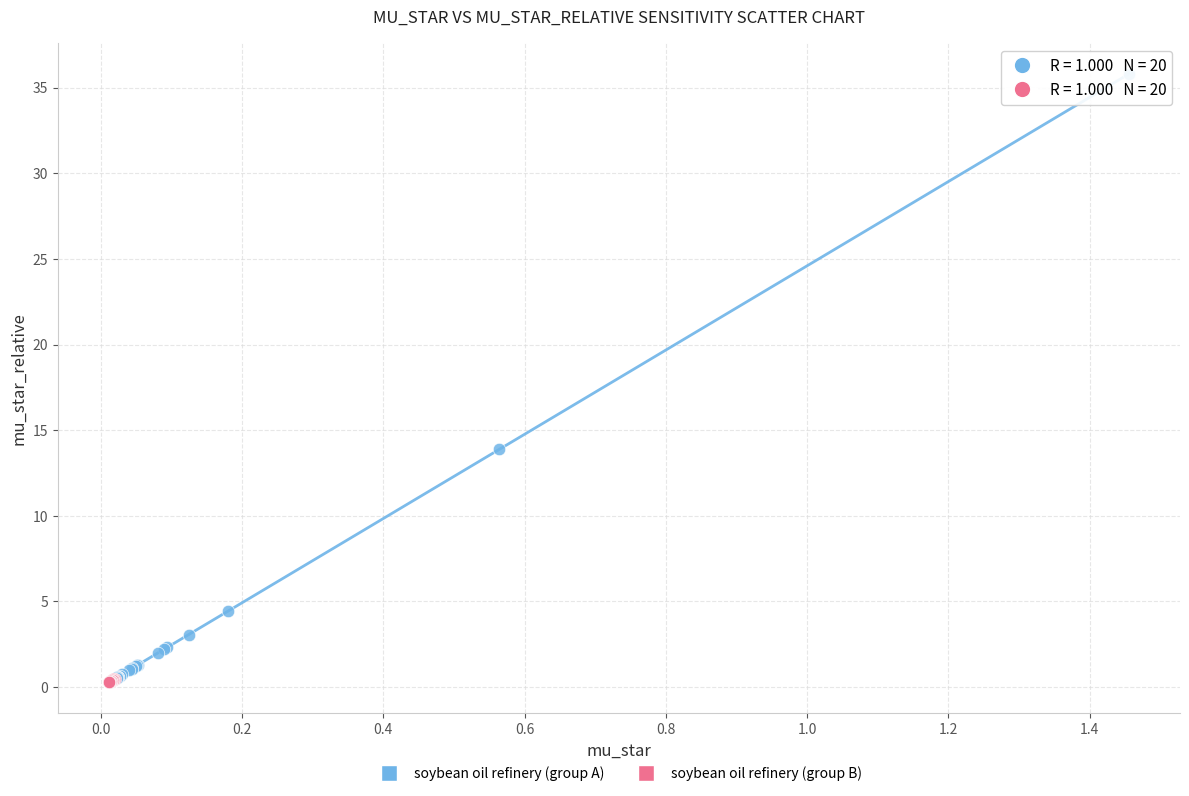

Which series has the widest spread of Y values?

soybean oil refinery (group A)